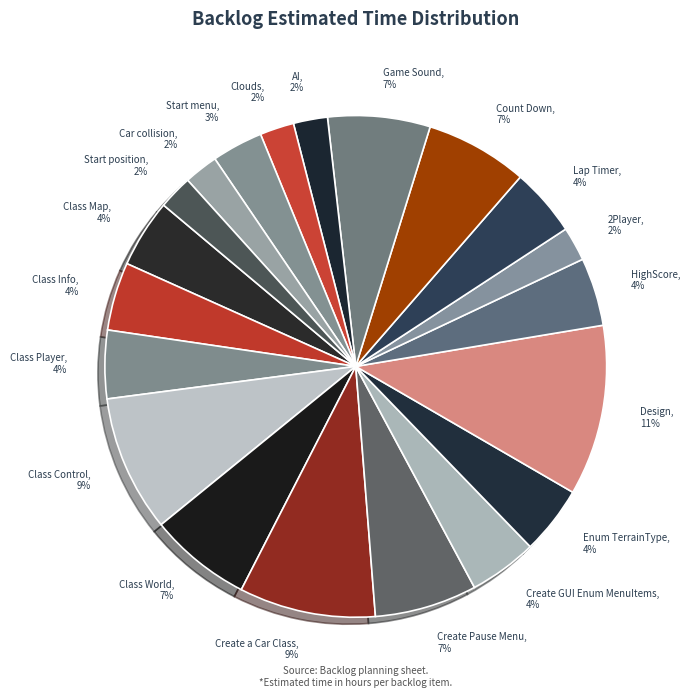

Do Car collision and Class World together represent more than half of the pie?

No